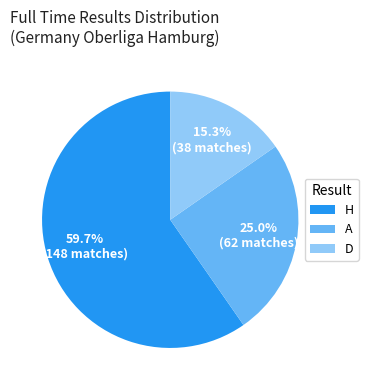

Is it true that A is 25% of the pie?

True